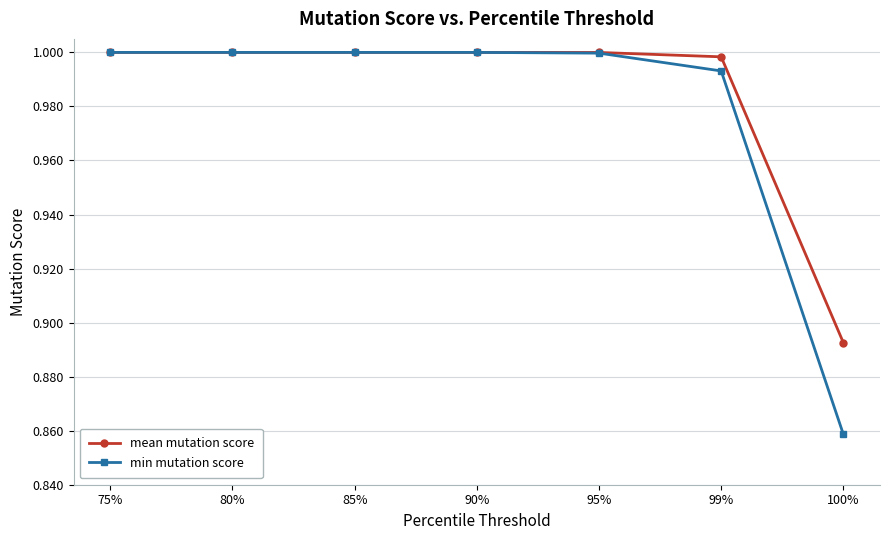

At how many categories does at least one series exceed 0?

7